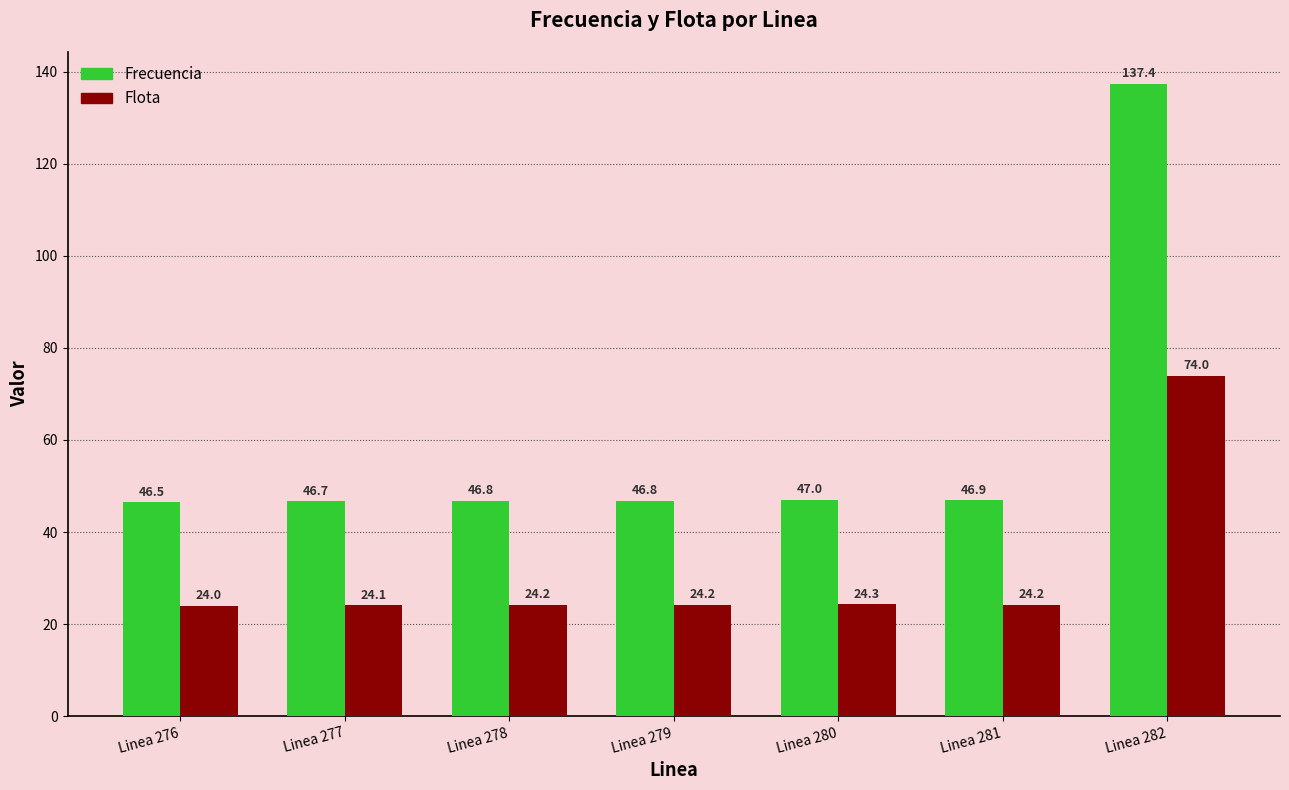

What is the smallest value displayed?

24.0